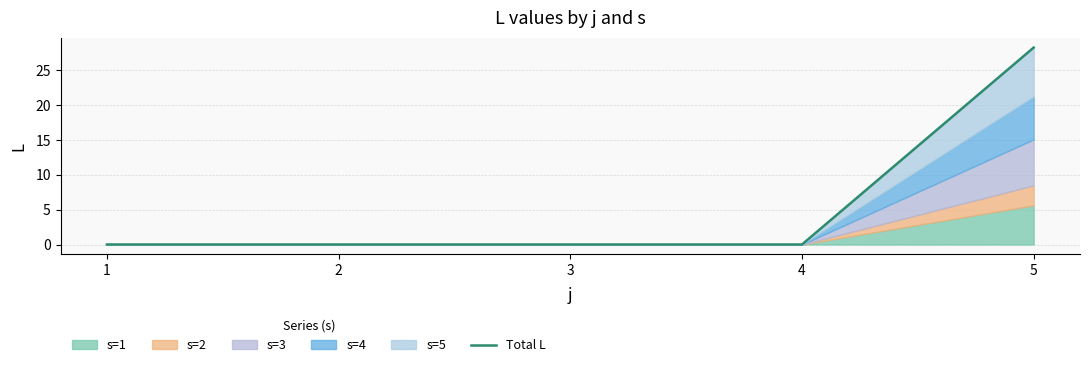

Count the number of categories in the chart.

5